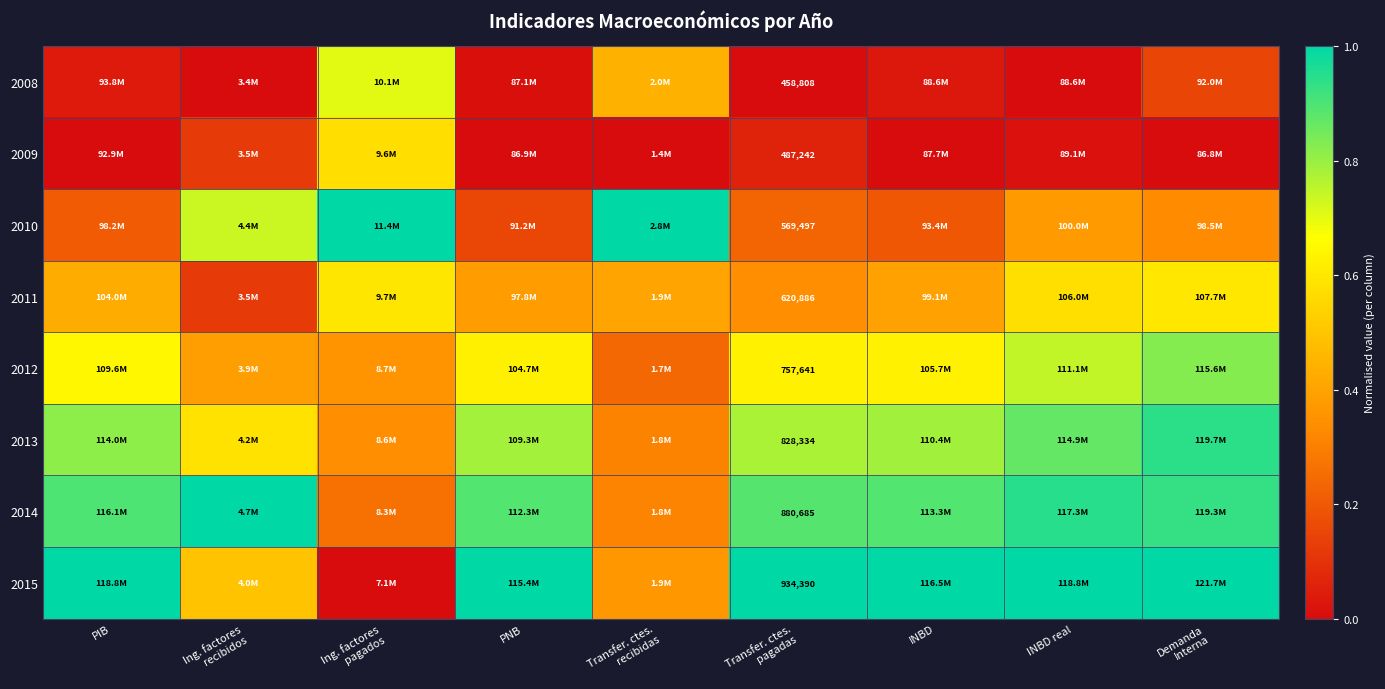

The value of 2008 at PNB is 0.0. True or false?

False